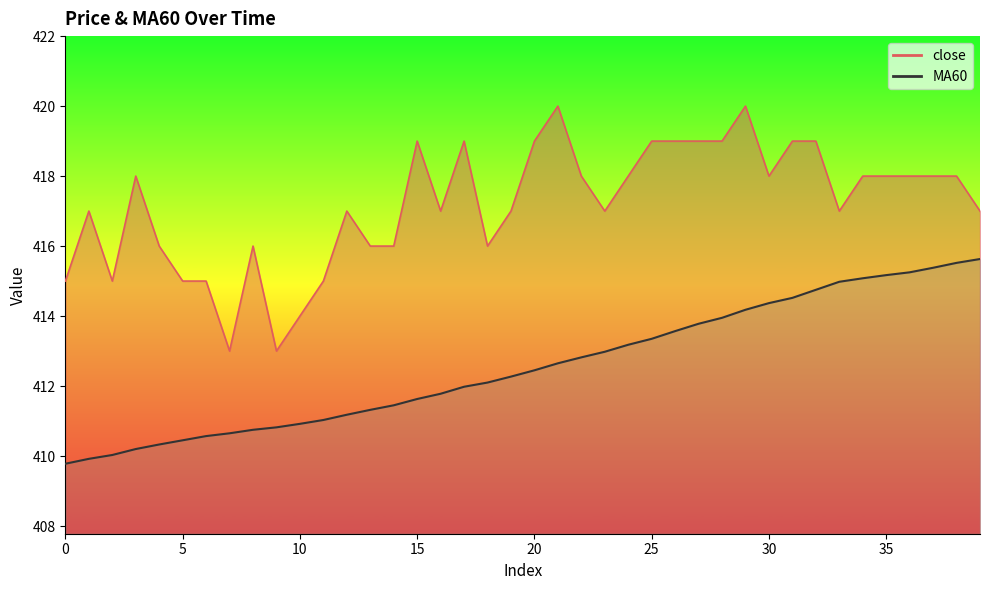

Which series has the largest total across all categories?

close